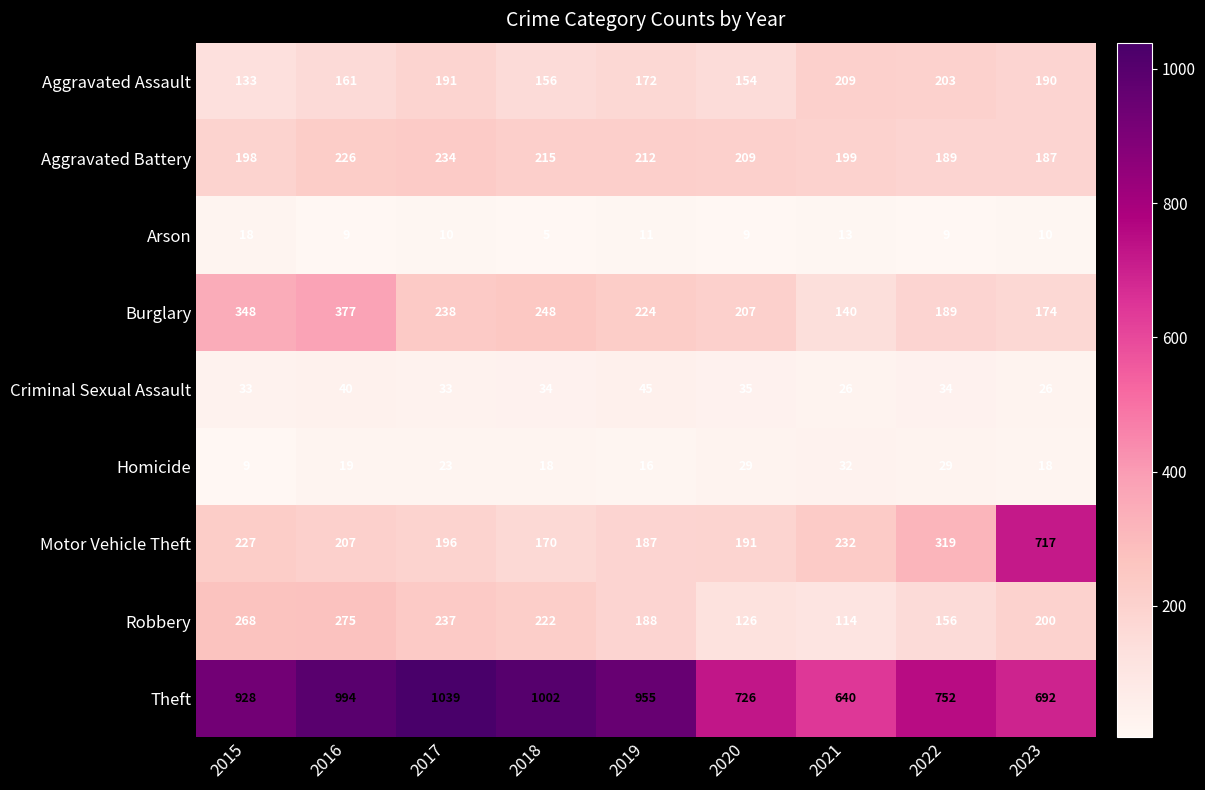

At which label is Homicide closest to 20?

2016